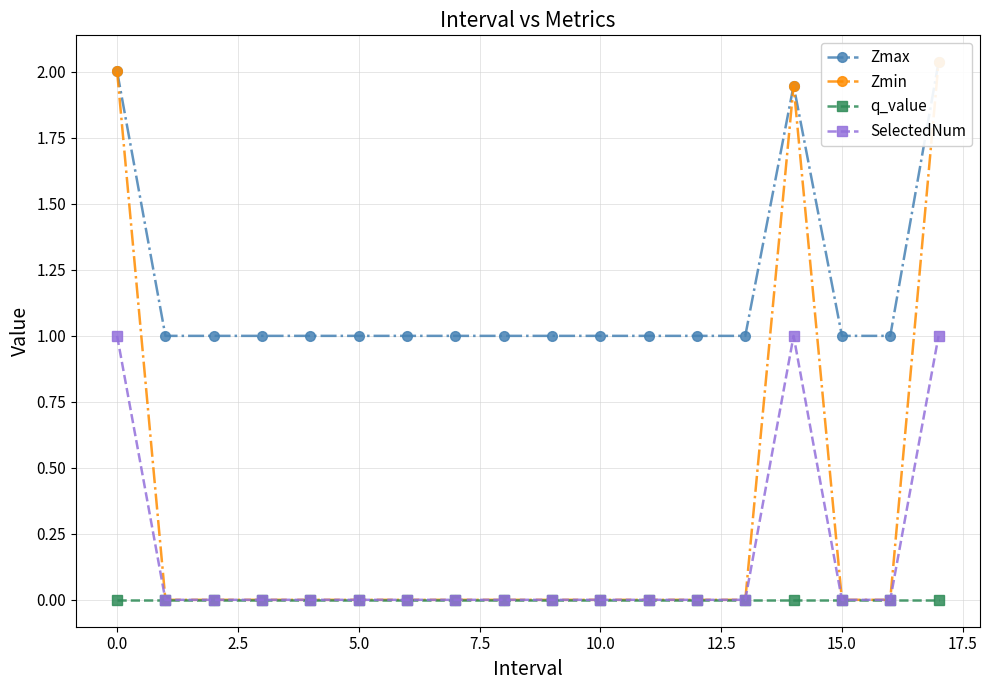

How many positive values does the SelectedNum series have?

3